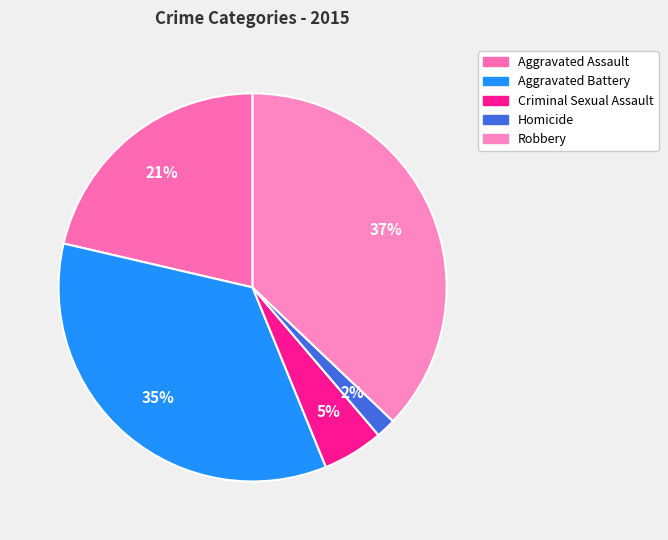

How many segments does this pie chart have?

5